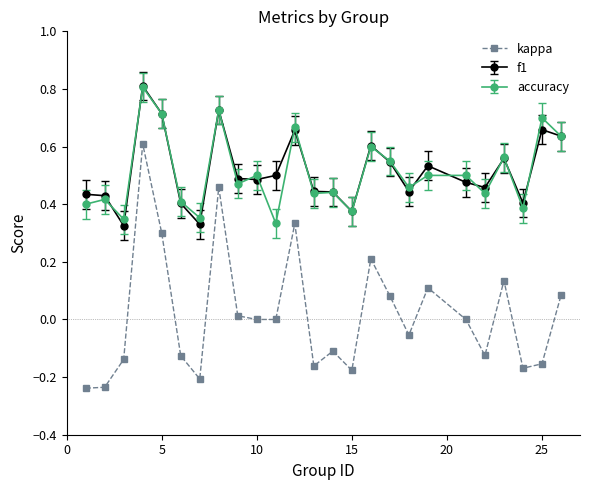

Which series has the largest range (max minus min)?

kappa